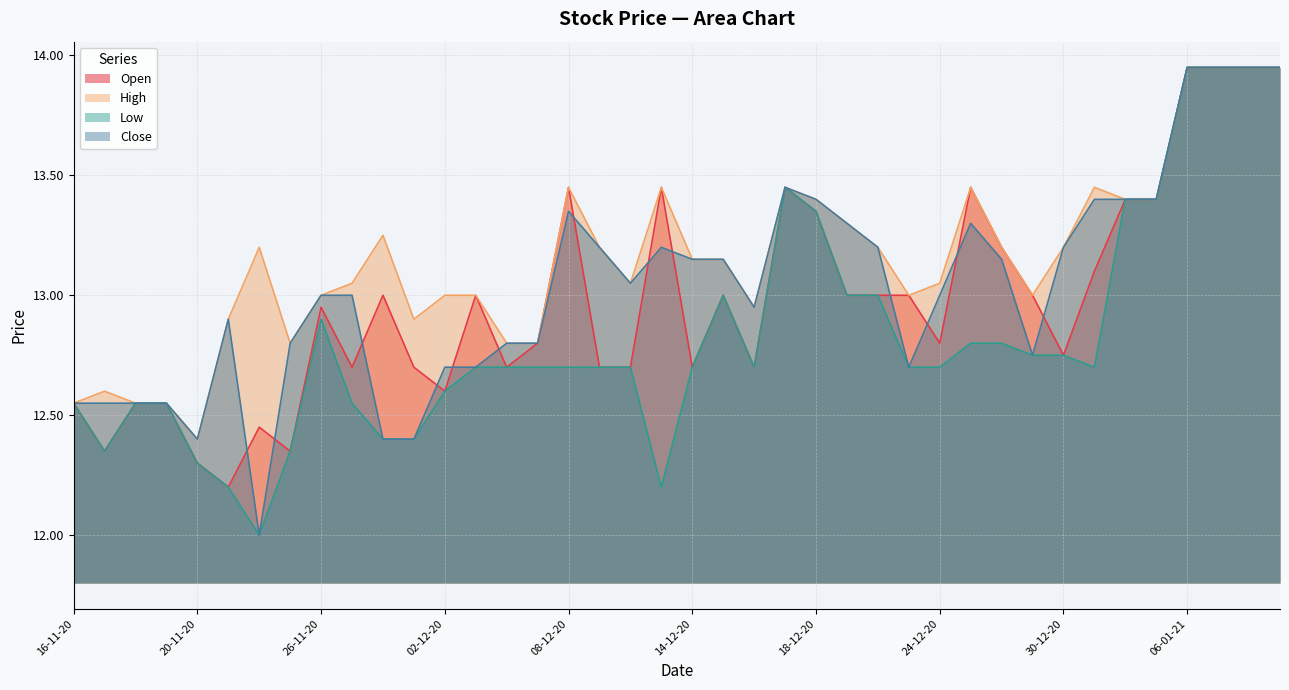

At which label does Low reach its peak?

06-01-21